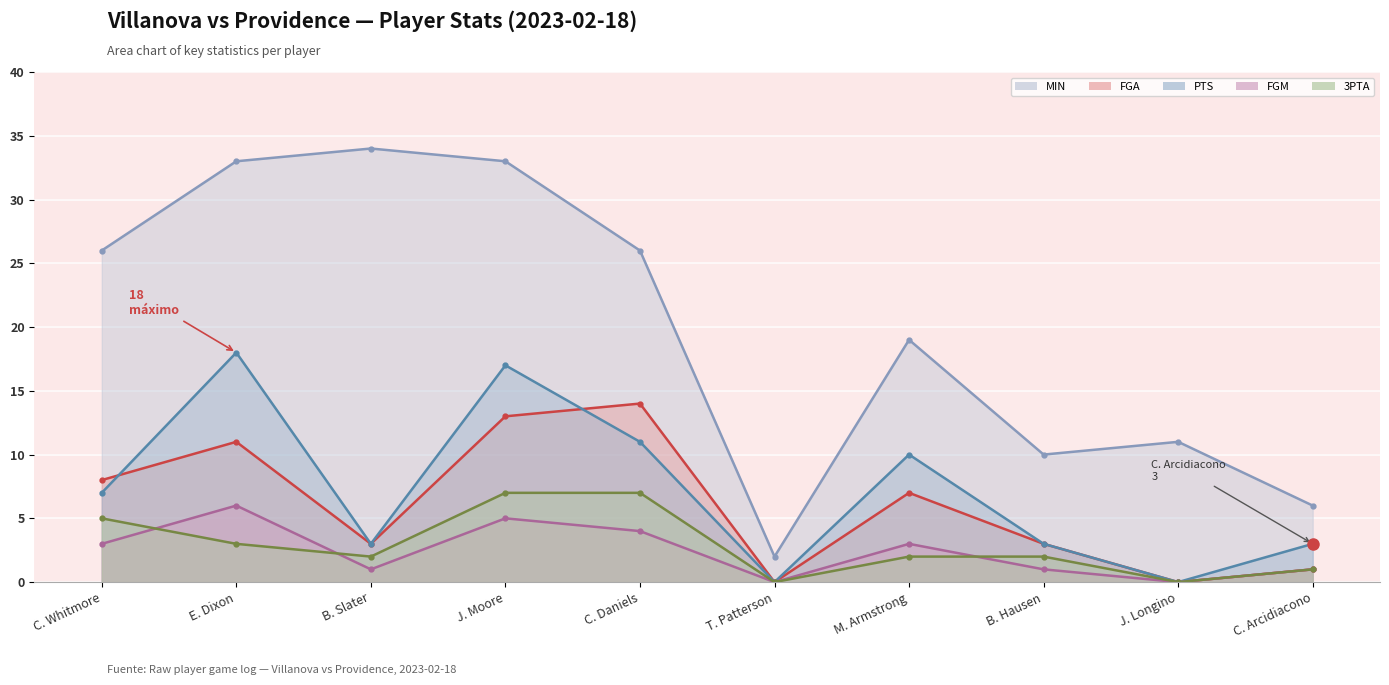

True or false: FGM has a value of 0 at T. Patterson.

True